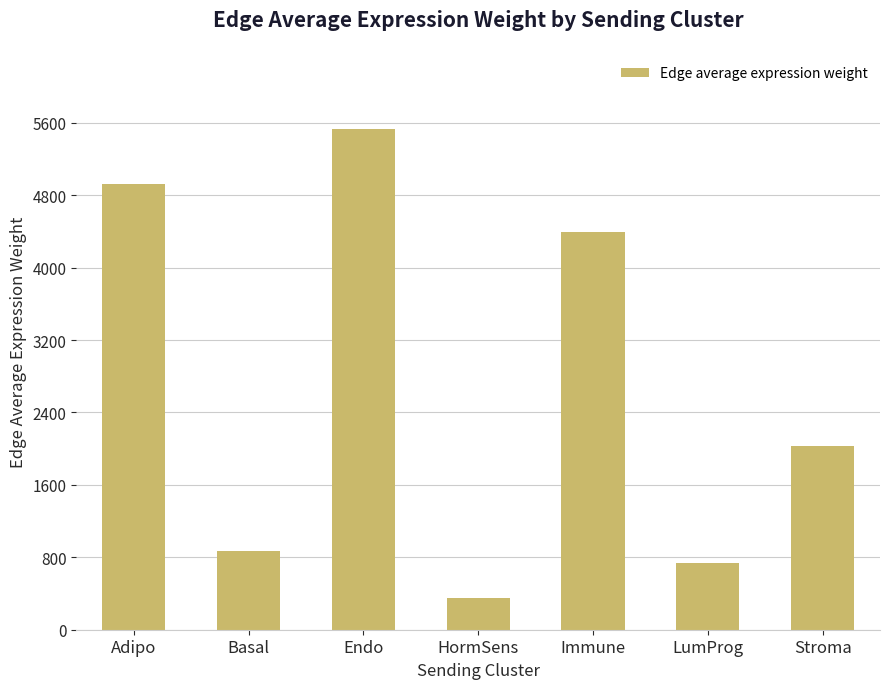

Which has a higher value, Endo or Stroma?

Endo